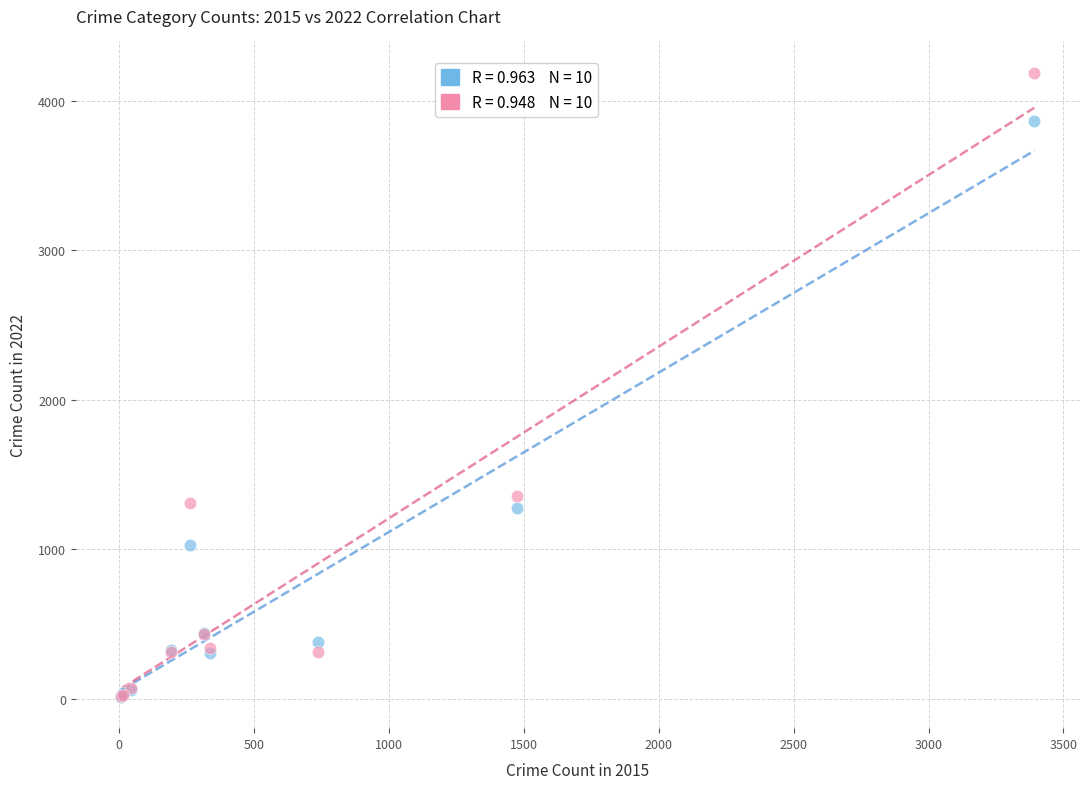

Across all series, what Y value is closest to 2100?

1359